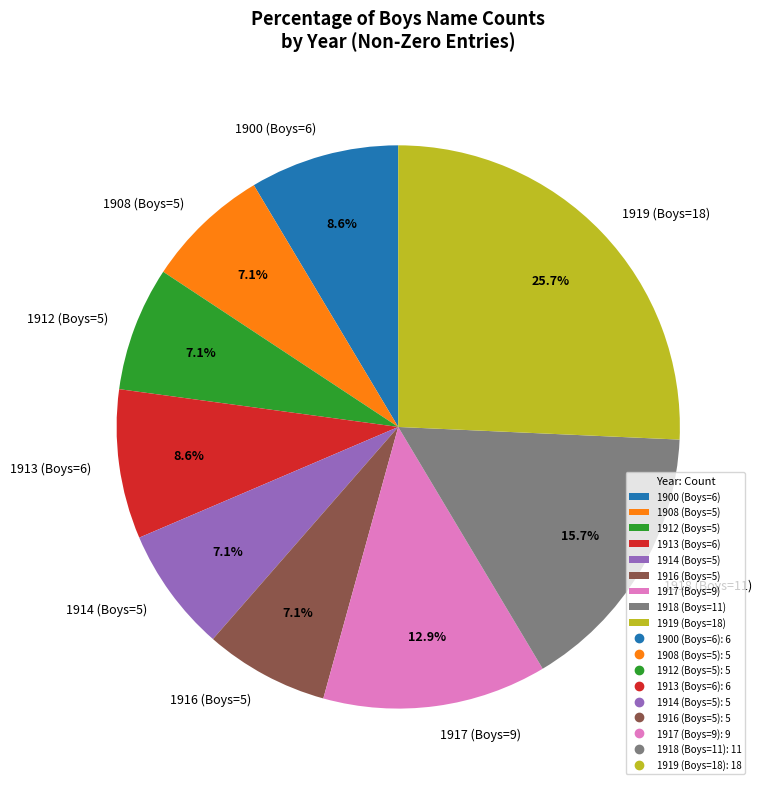

How many slices are in this pie chart?

9